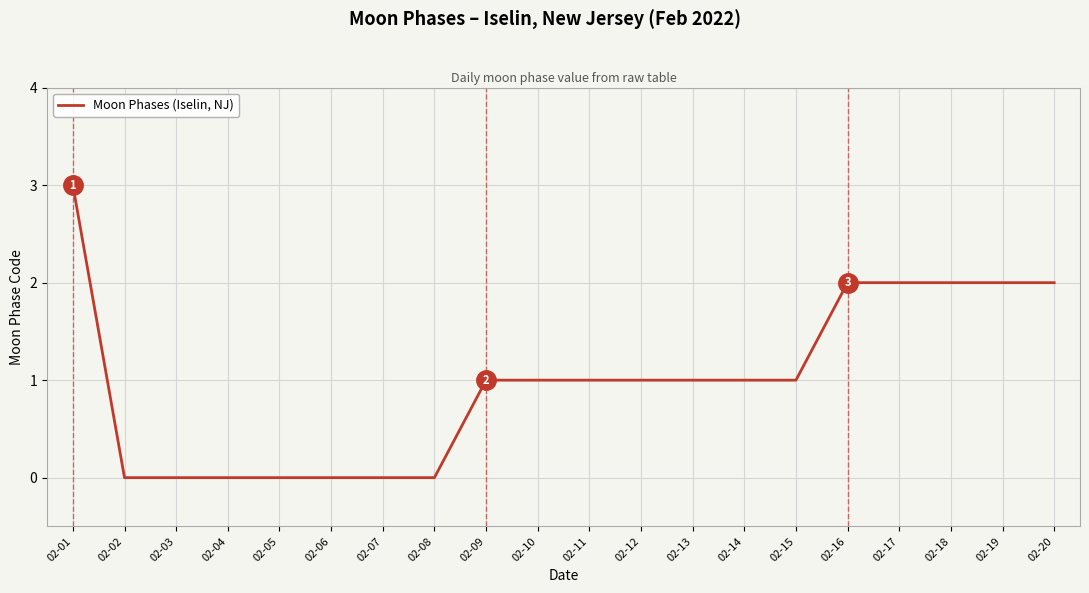

Which has a higher value, 02-18 or 02-07?

02-18